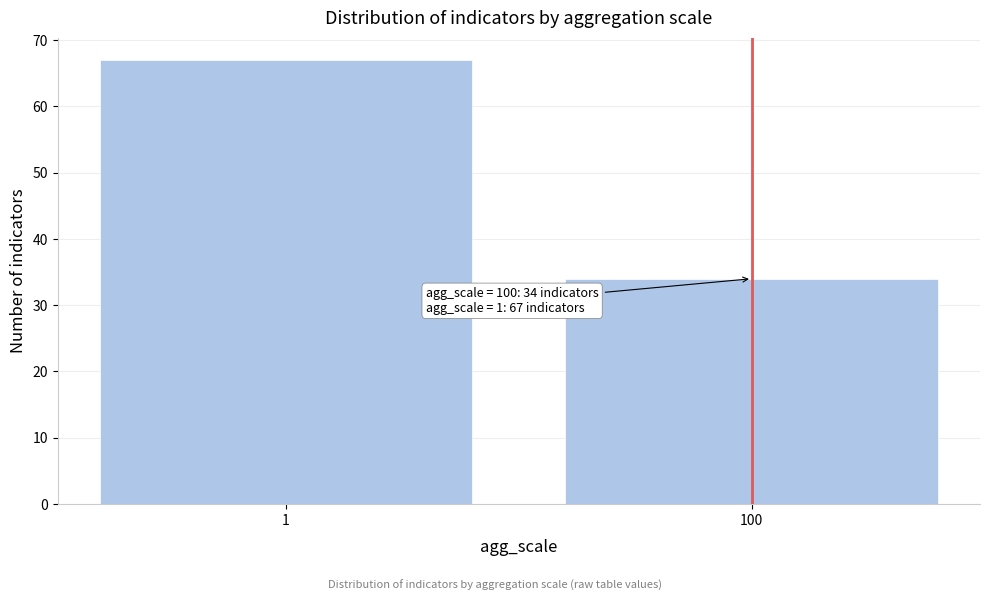

Reading left to right, what are all the values shown in this chart?

1=67	100=34